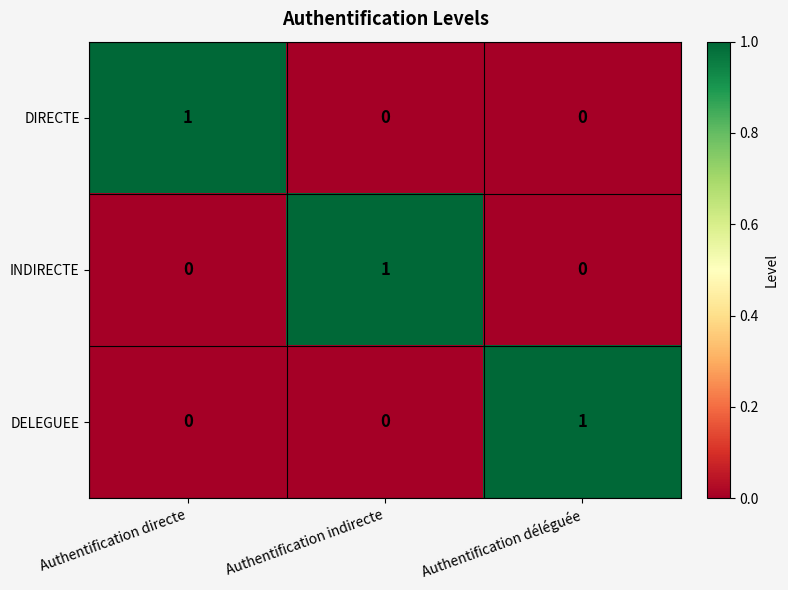

At how many categories does at least one series exceed 0?

3